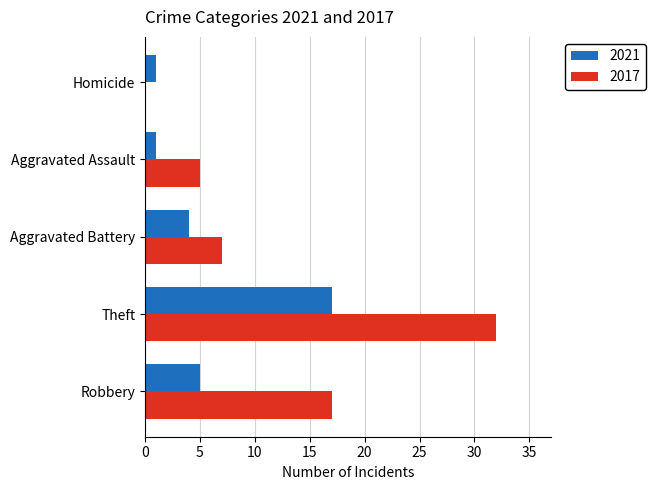

Which series has the largest total across all categories?

2017